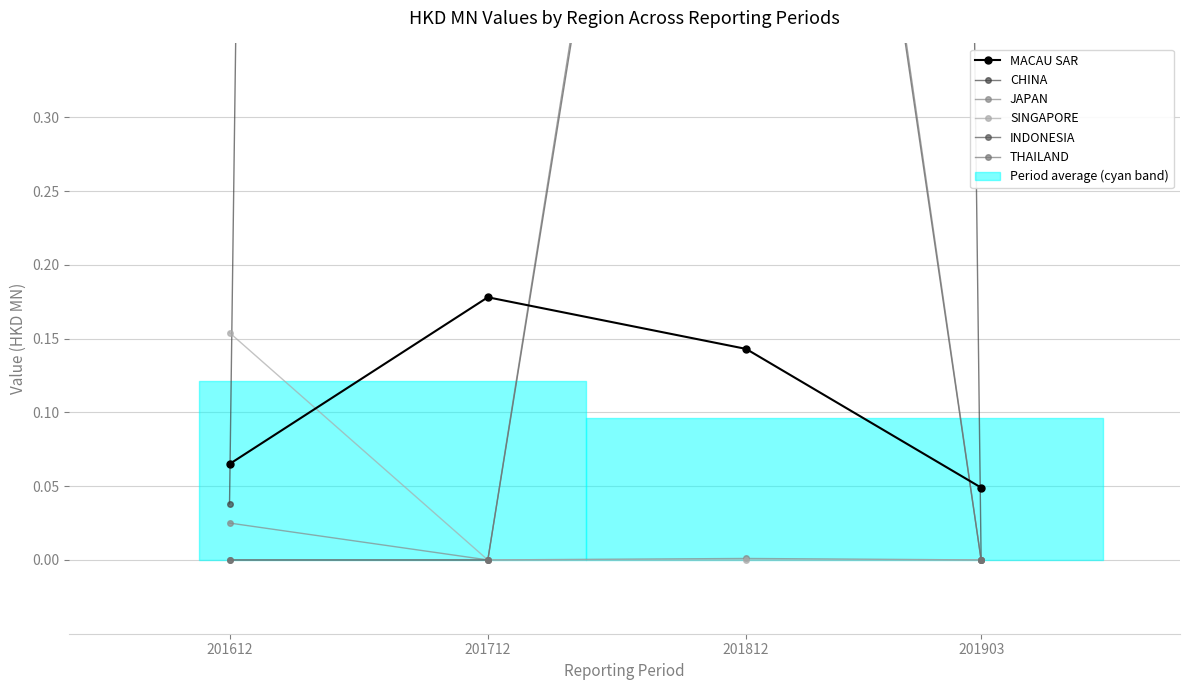

Where is MACAU SAR nearest to the value 0?

201903